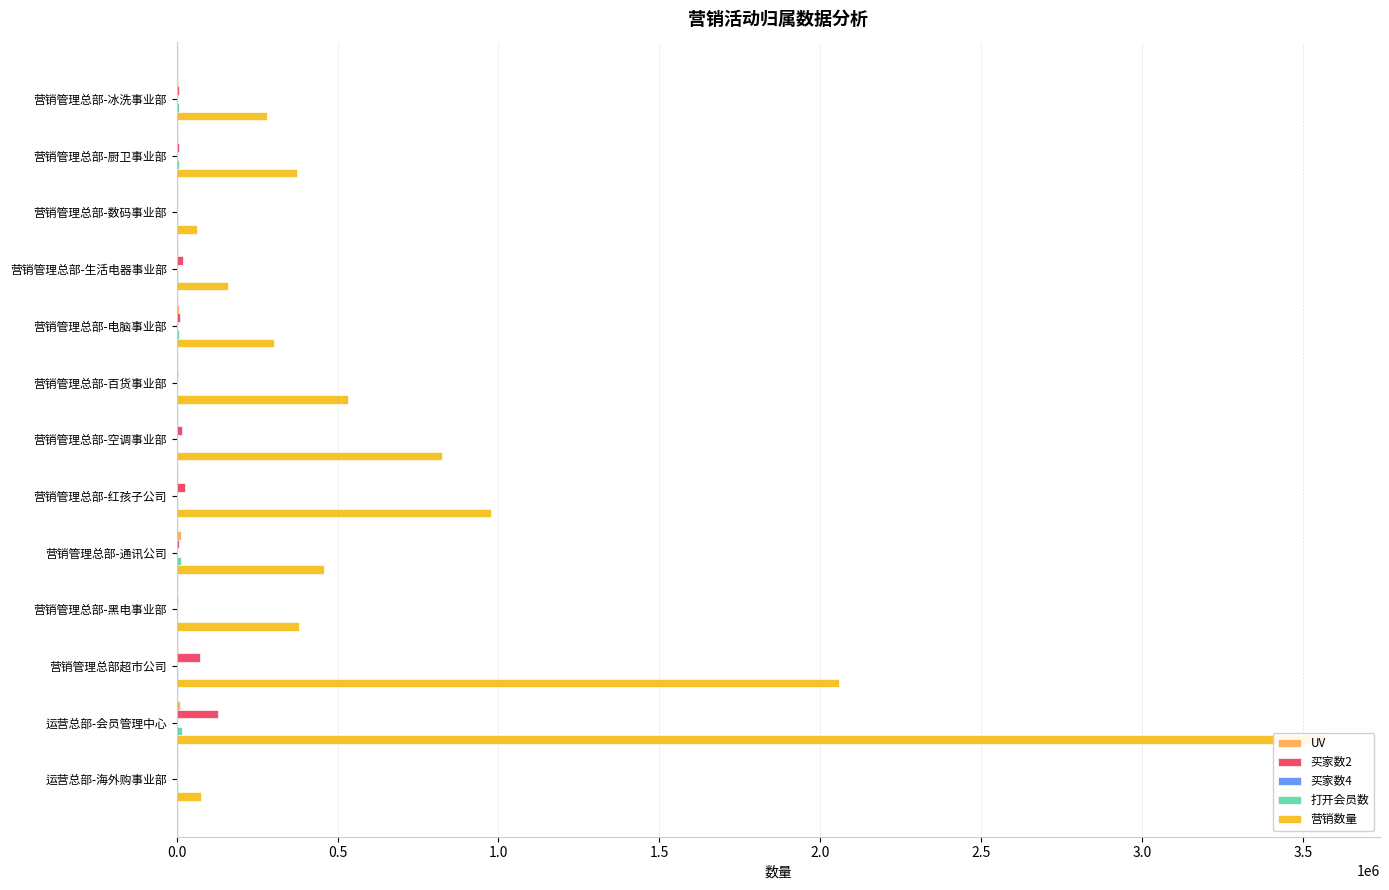

At which category is the sum across all series the highest?

运营总部-会员管理中心